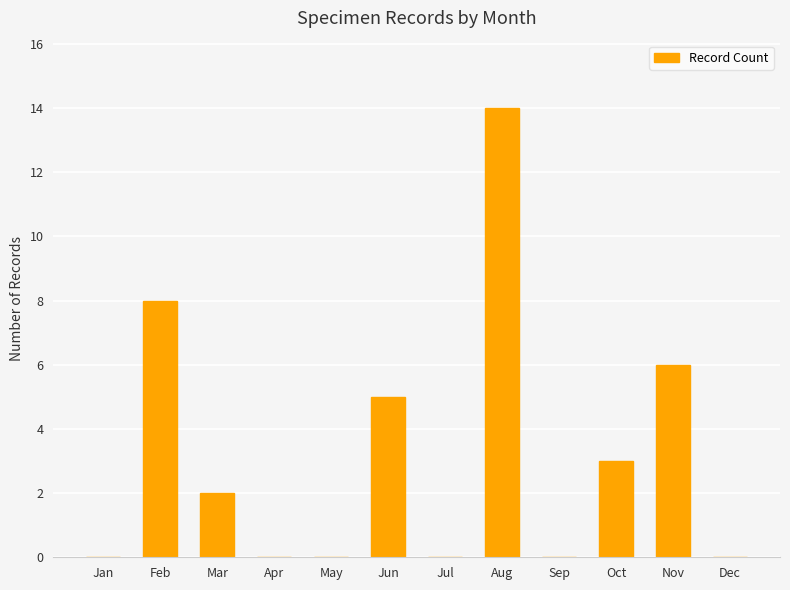

Reading right to left, what are all the values shown in this chart?

0	6	3	0	14	0	5	0	0	2	8	0